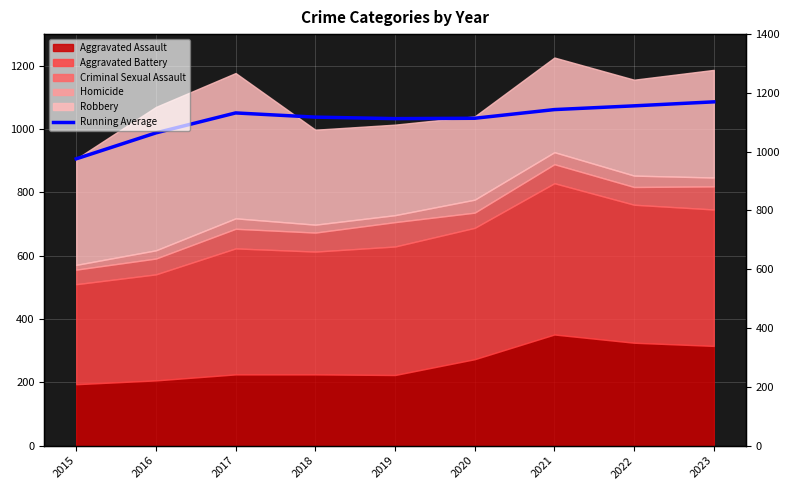

How many points are higher than both their immediate neighbors (excluding endpoints)?

1